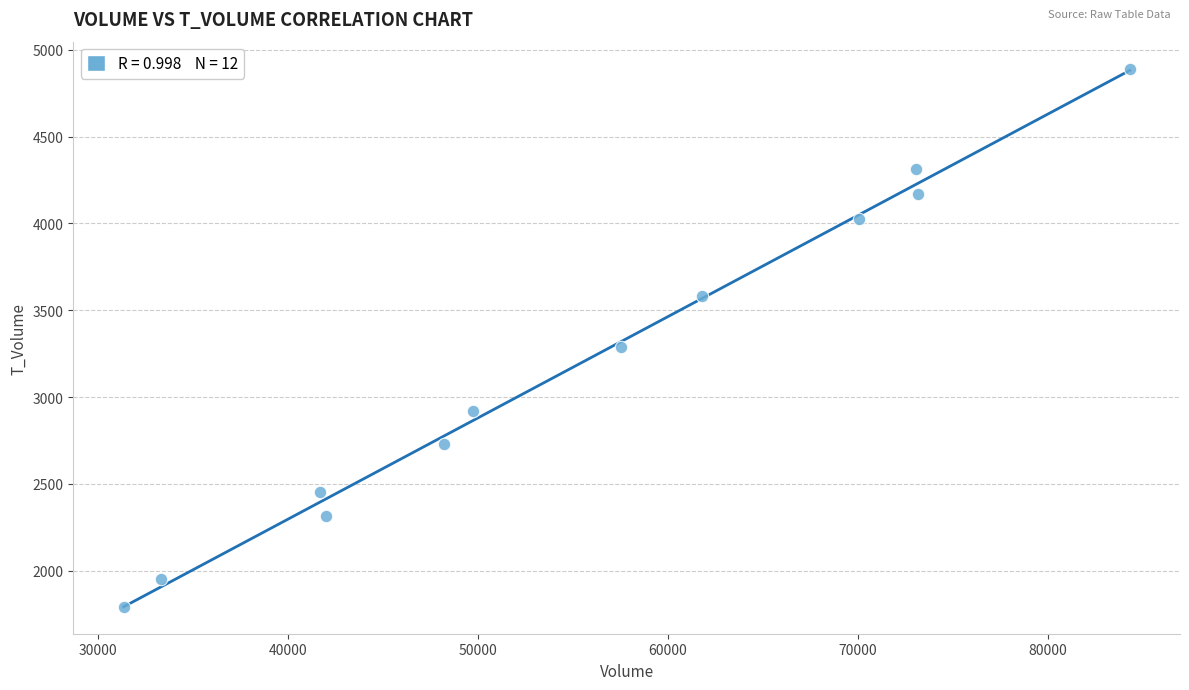

What is the range of Y values (max minus min)?

3098